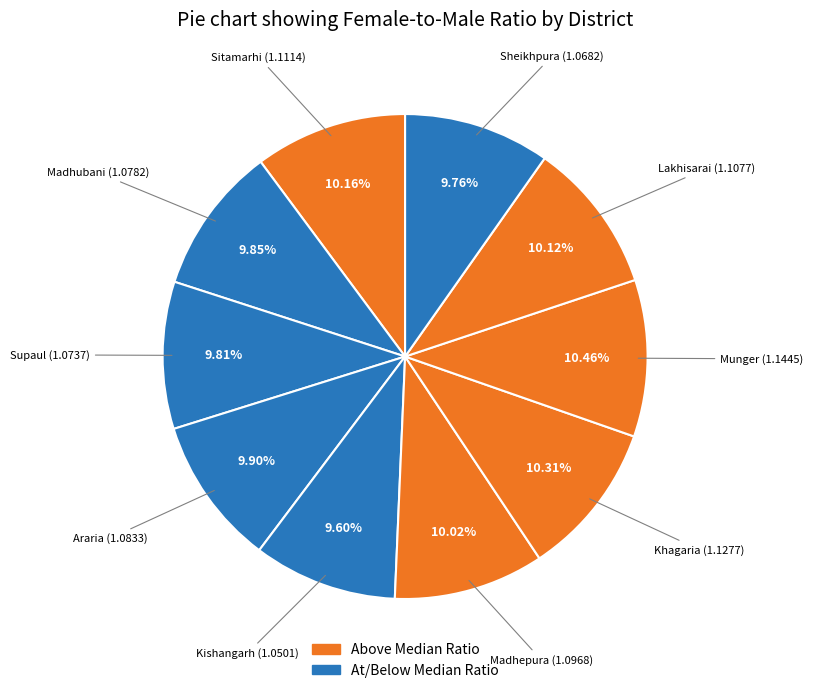

Count the number of slices in the pie.

10